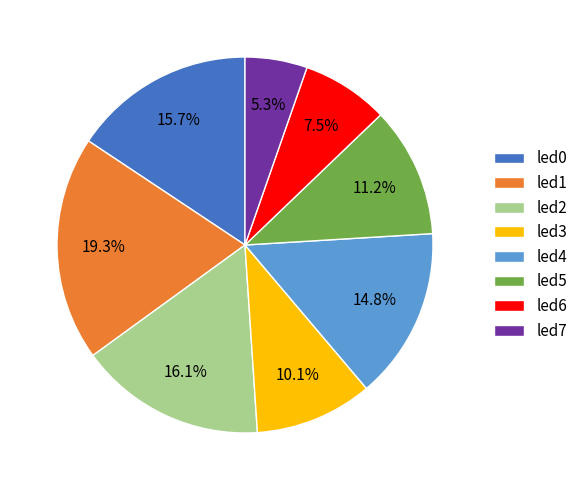

Does led6 represent more than half of the total?

No